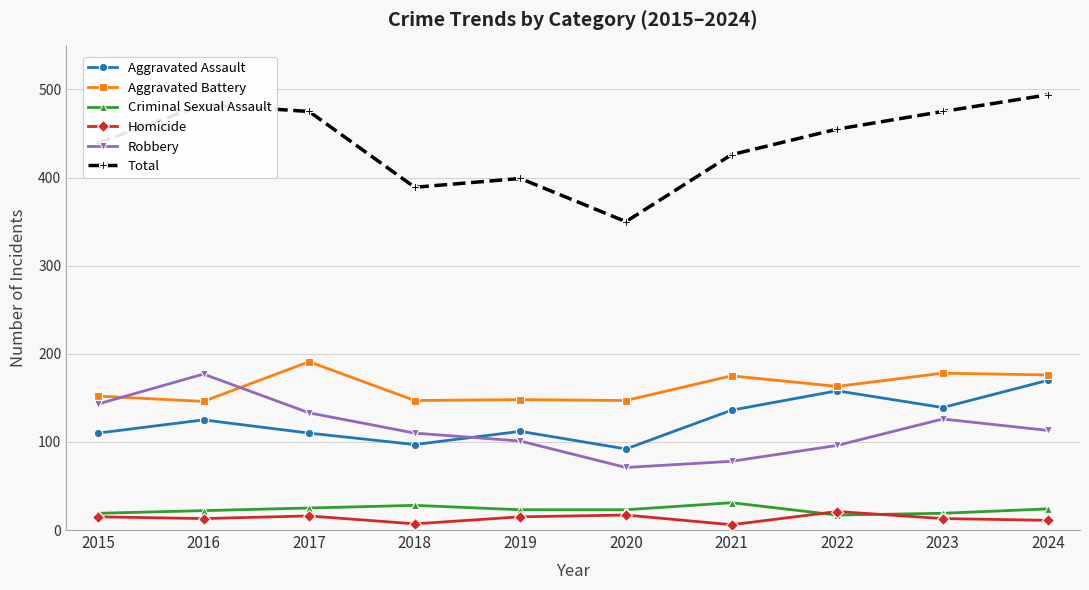

True or false: Criminal Sexual Assault has more than 1 interior local peaks.

True